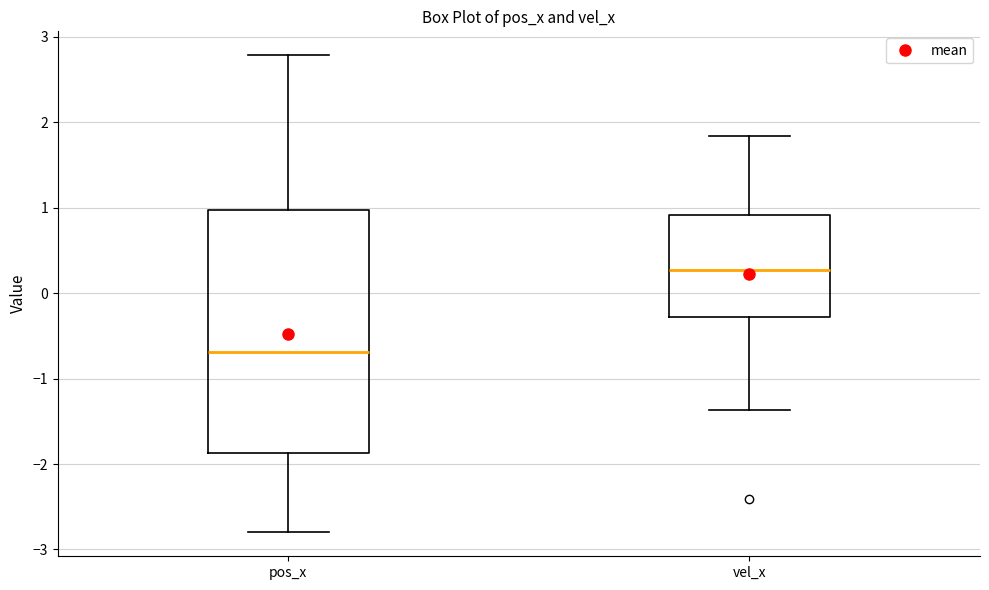

Which box's median line is the highest?

vel_x